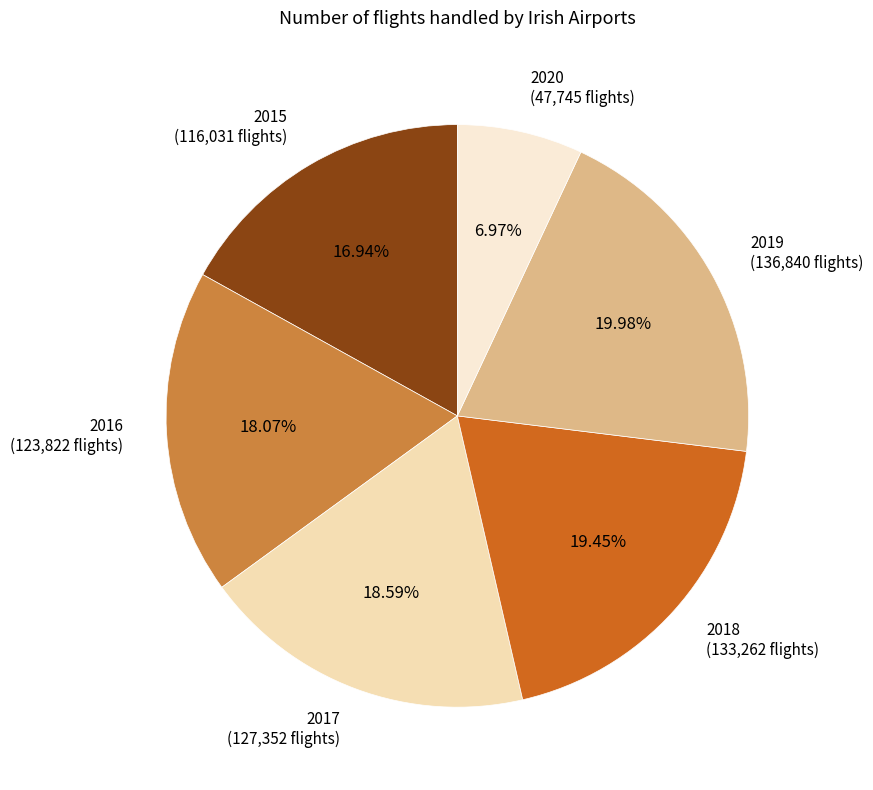

Which slice is the smallest?

2020